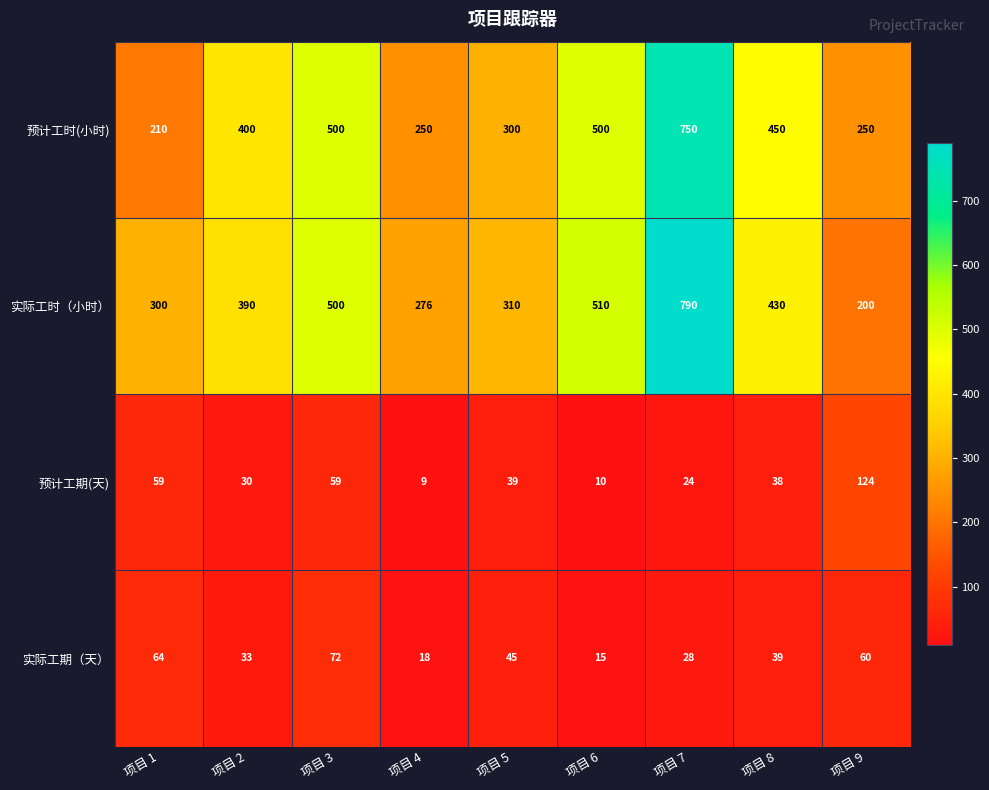

What is the difference between the maximum and minimum values in the 预计工期(天) series?

115